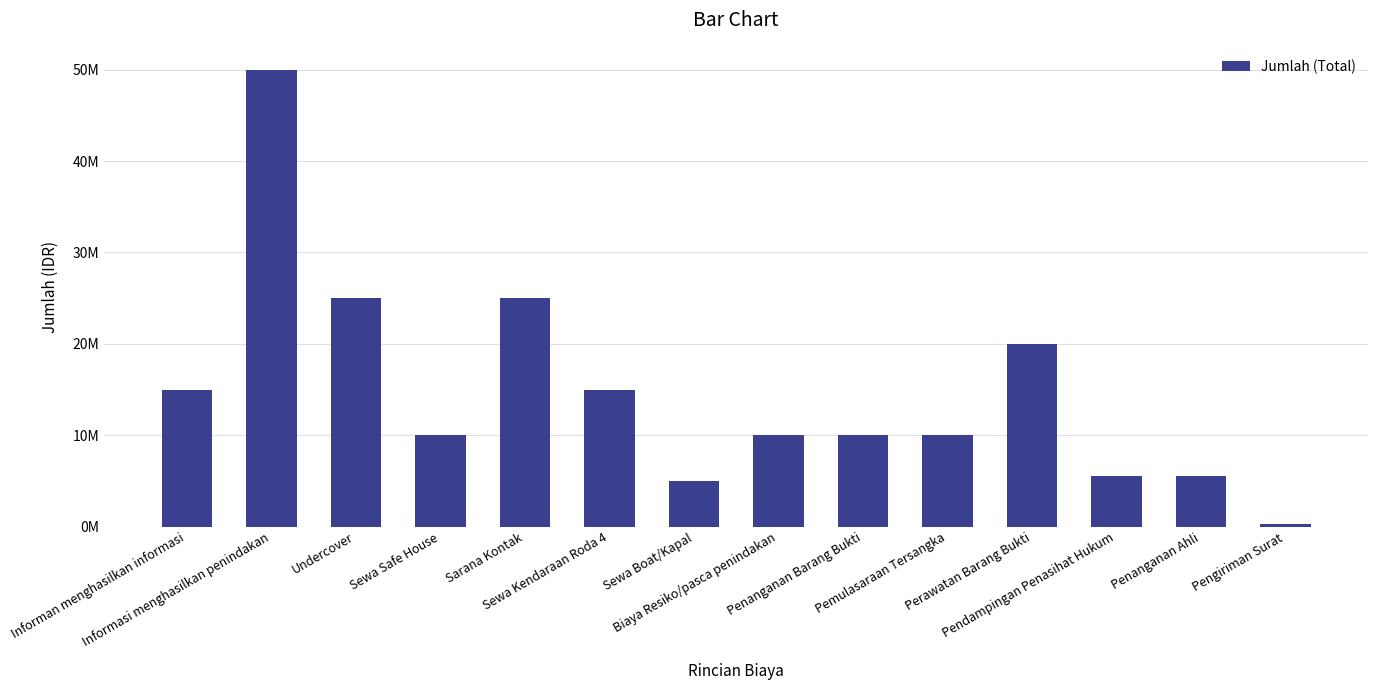

What is the ratio of the value at Biaya Resiko/pasca penindakan to the value at Perawatan Barang Bukti?

0.5